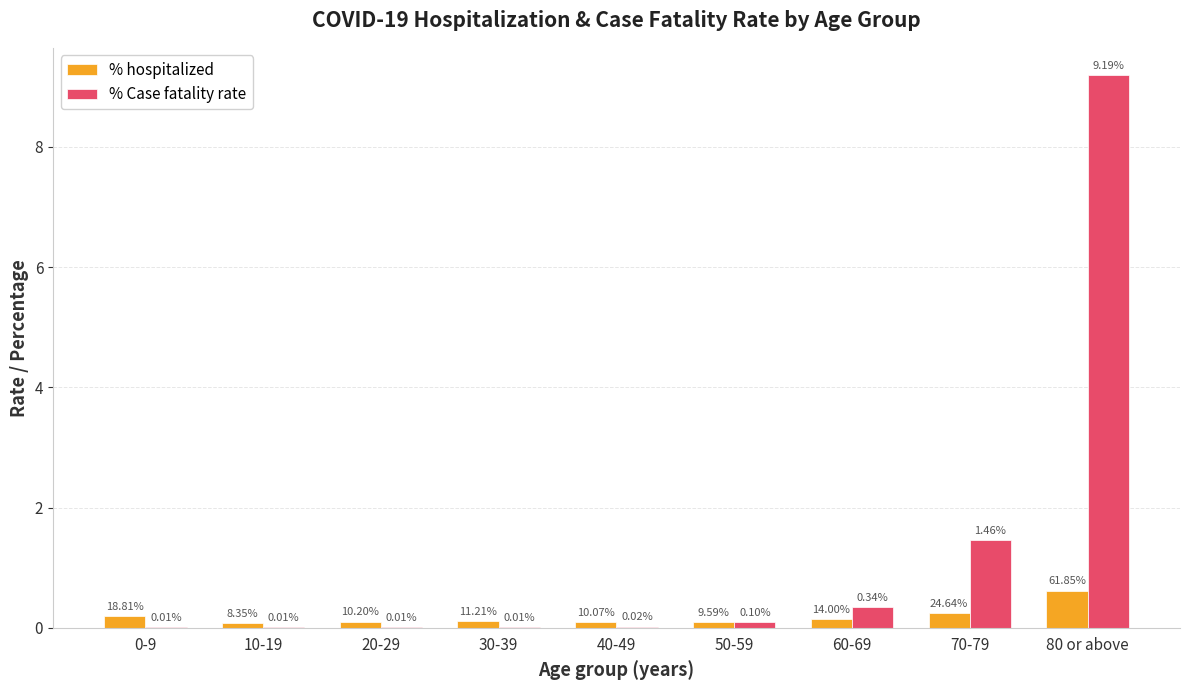

Which series has the largest total across all categories?

% Case fatality rate